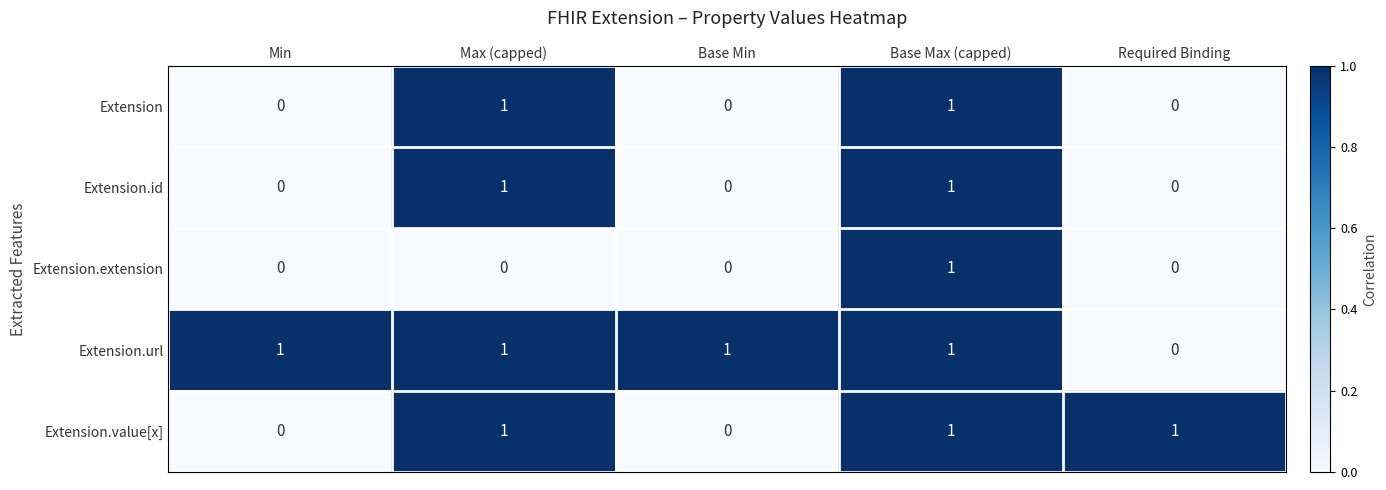

At which category is the sum across all series the highest?

Base Max (capped)